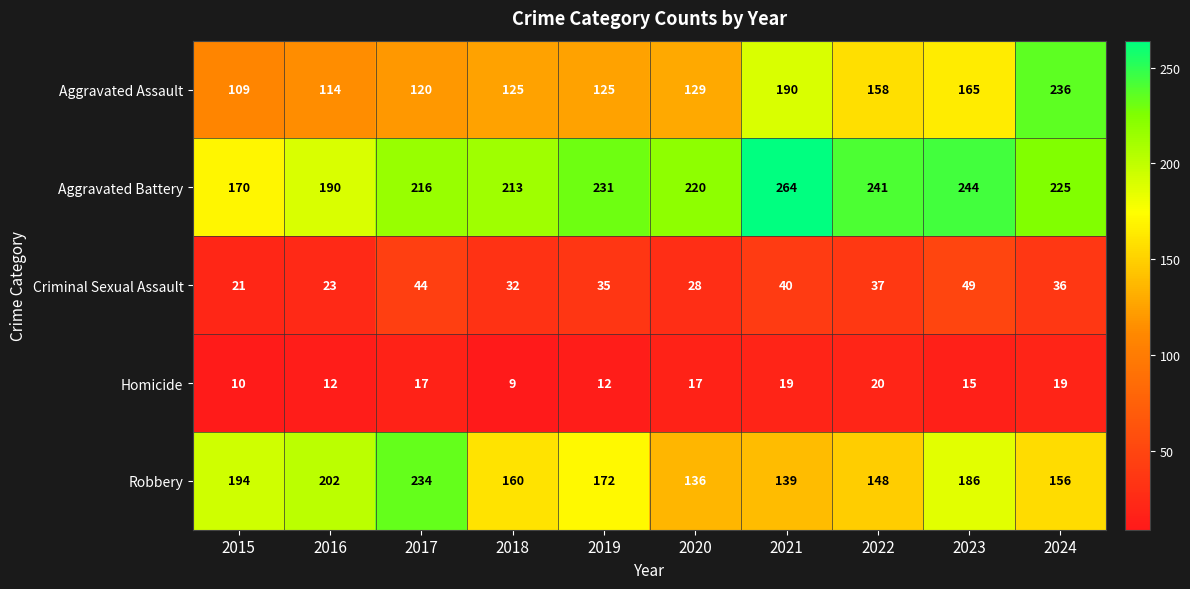

What is the difference between the highest and lowest values at 2017?

217